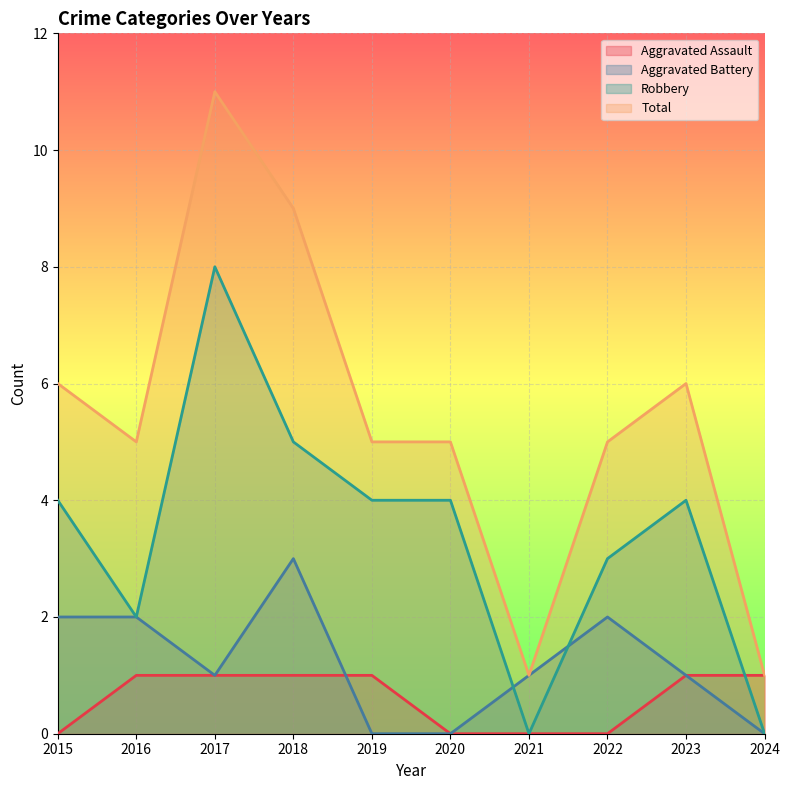

What is the sum of all Robbery values?

34